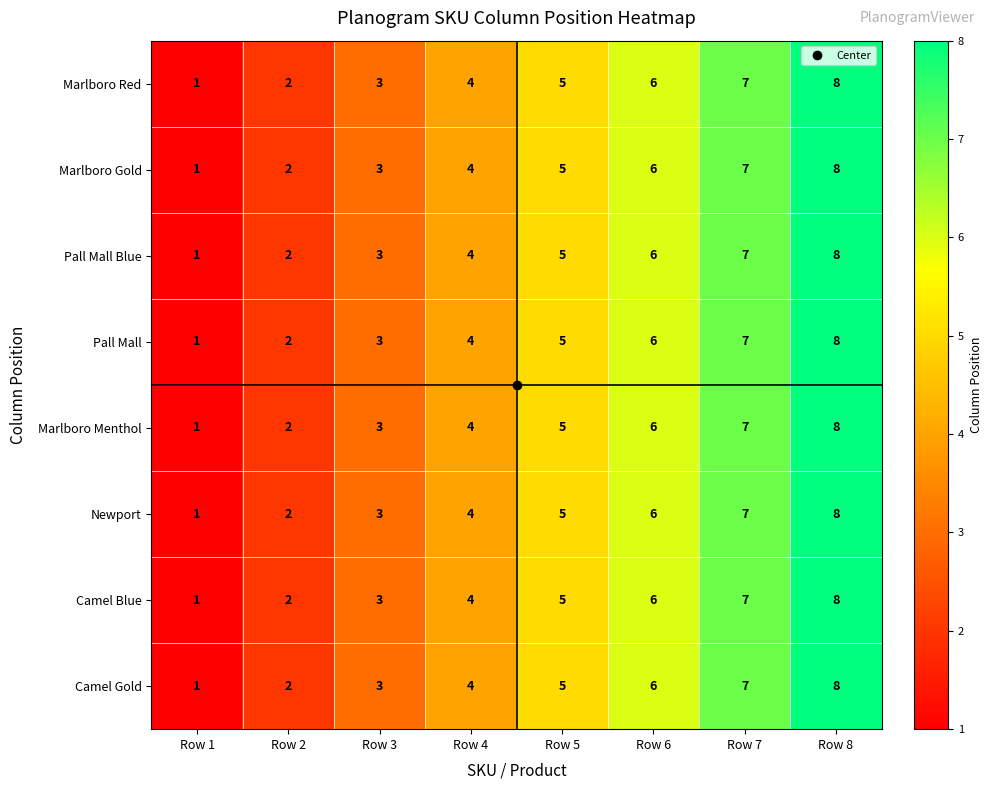

Where is Marlboro Menthol nearest to the value 4?

Row 4